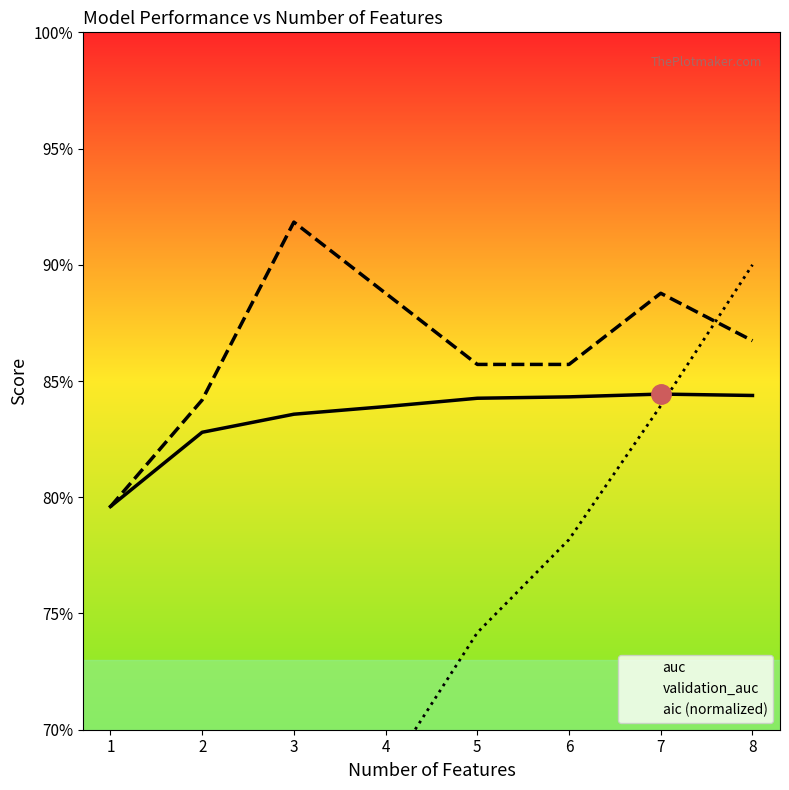

Between which two adjacent categories do aic (normalized) and validation_auc first intersect?

7 and 8